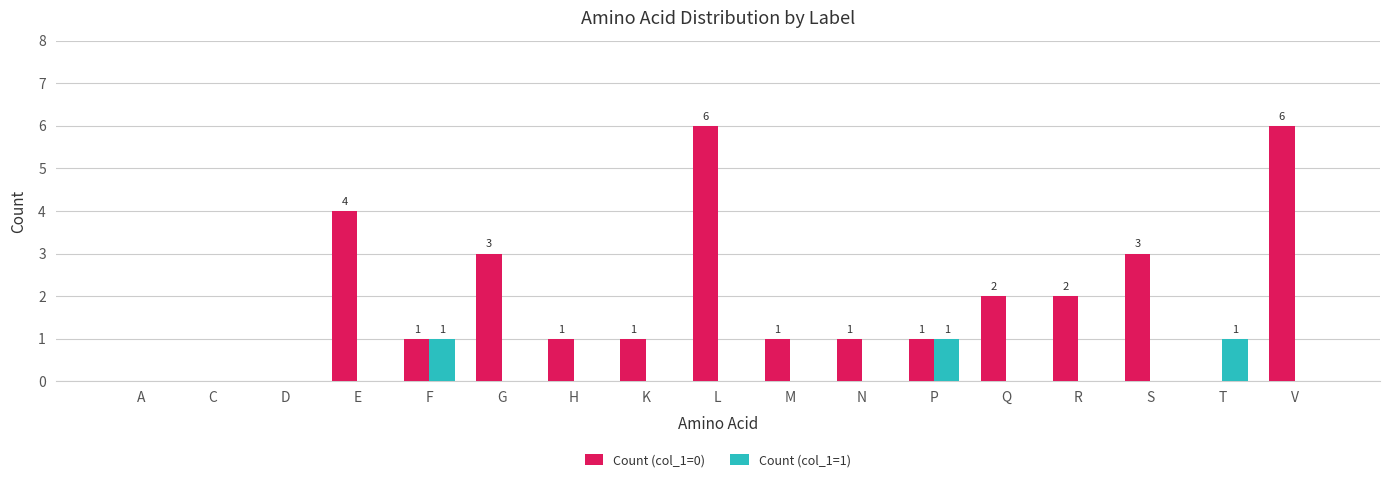

Reading left to right, extract all data points from this chart.

Count (col_1=0): 0	0	0	4	1	3	1	1	6	1	1	1	2	2	3	0	6
Count (col_1=1): 0	0	0	0	1	0	0	0	0	0	0	1	0	0	0	1	0